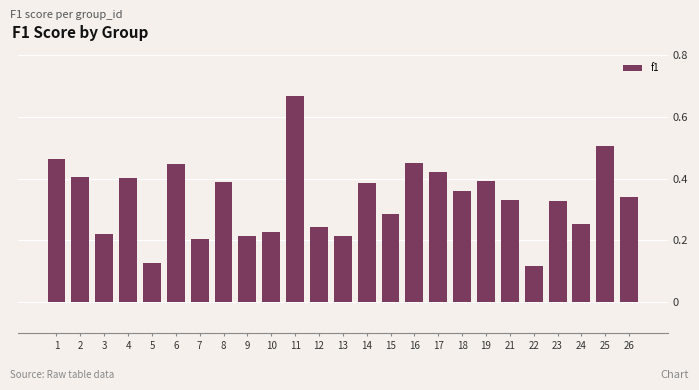

Is it true that the value at 4 is 0.4?

True